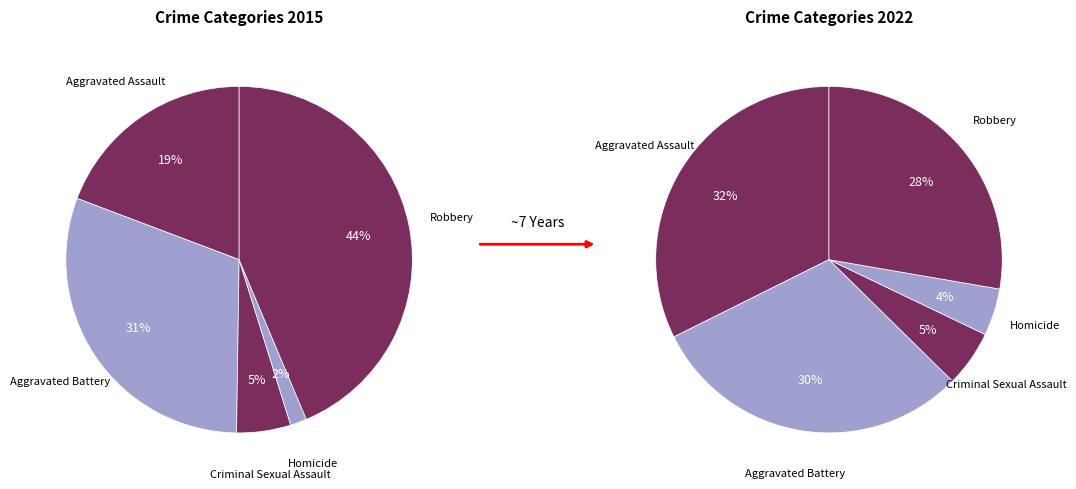

Do Aggravated Assault and Robbery together represent more than half of the pie?

Yes